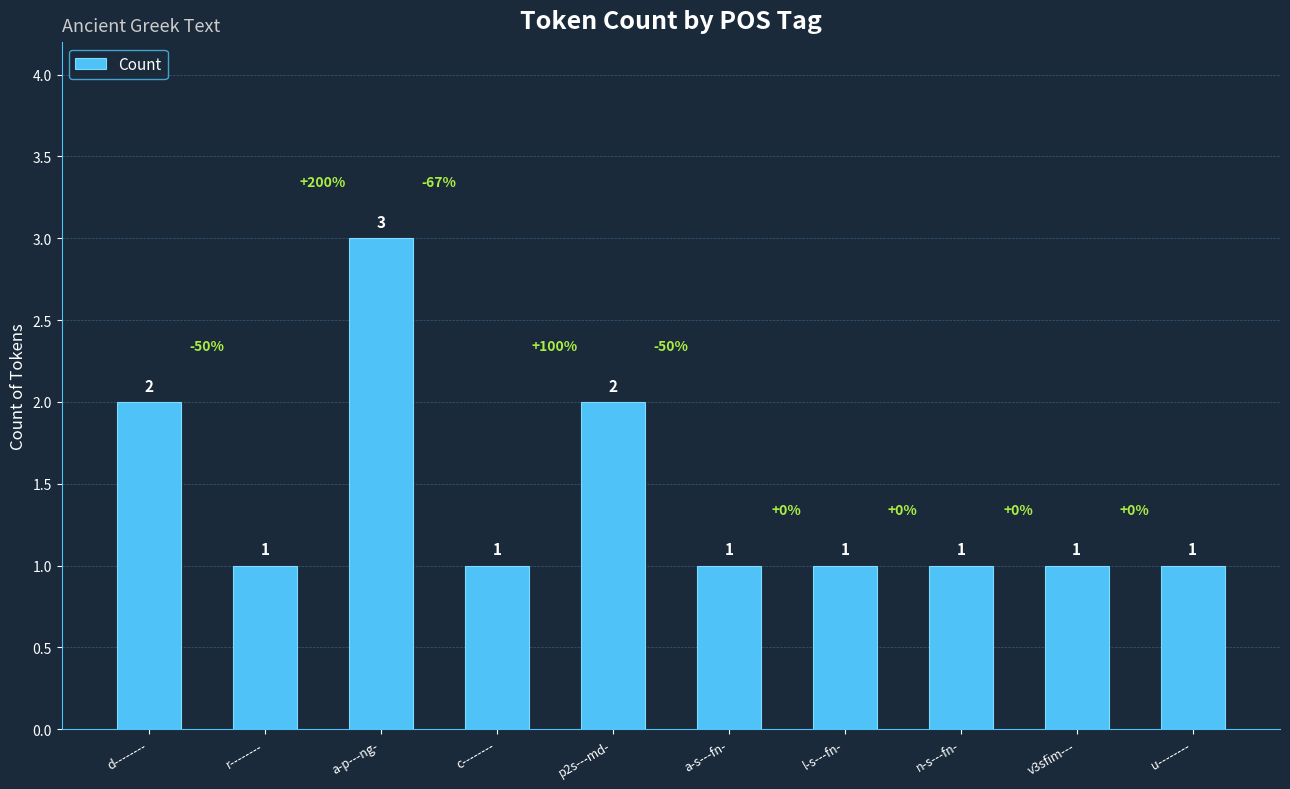

What is the greatest value displayed?

3